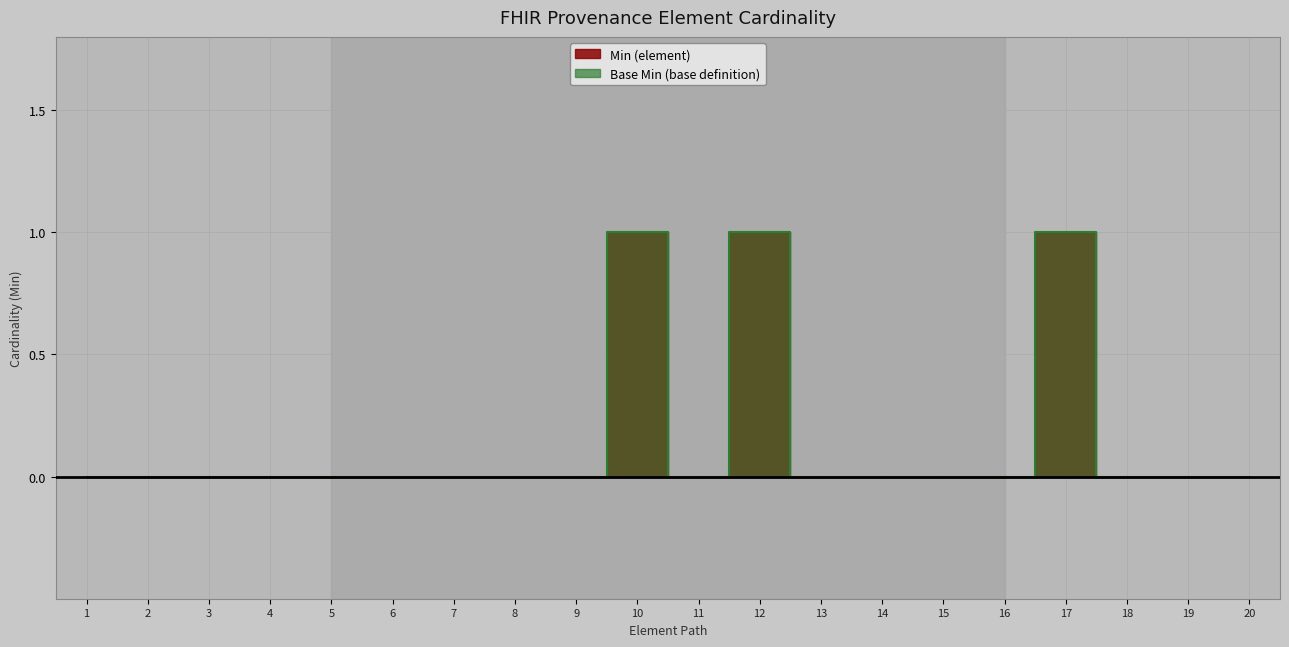

What is the sum of the values at 10 and 14?

1